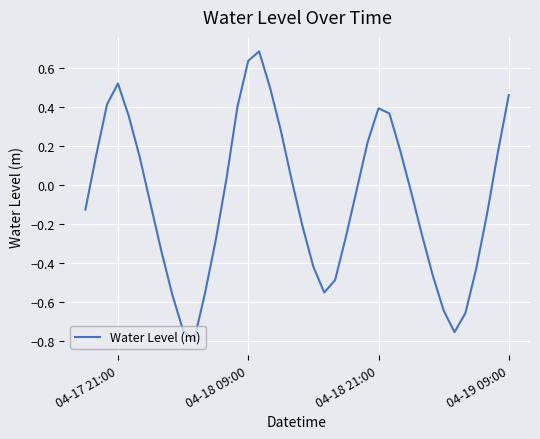

What is the difference between the maximum and minimum values?

1.5